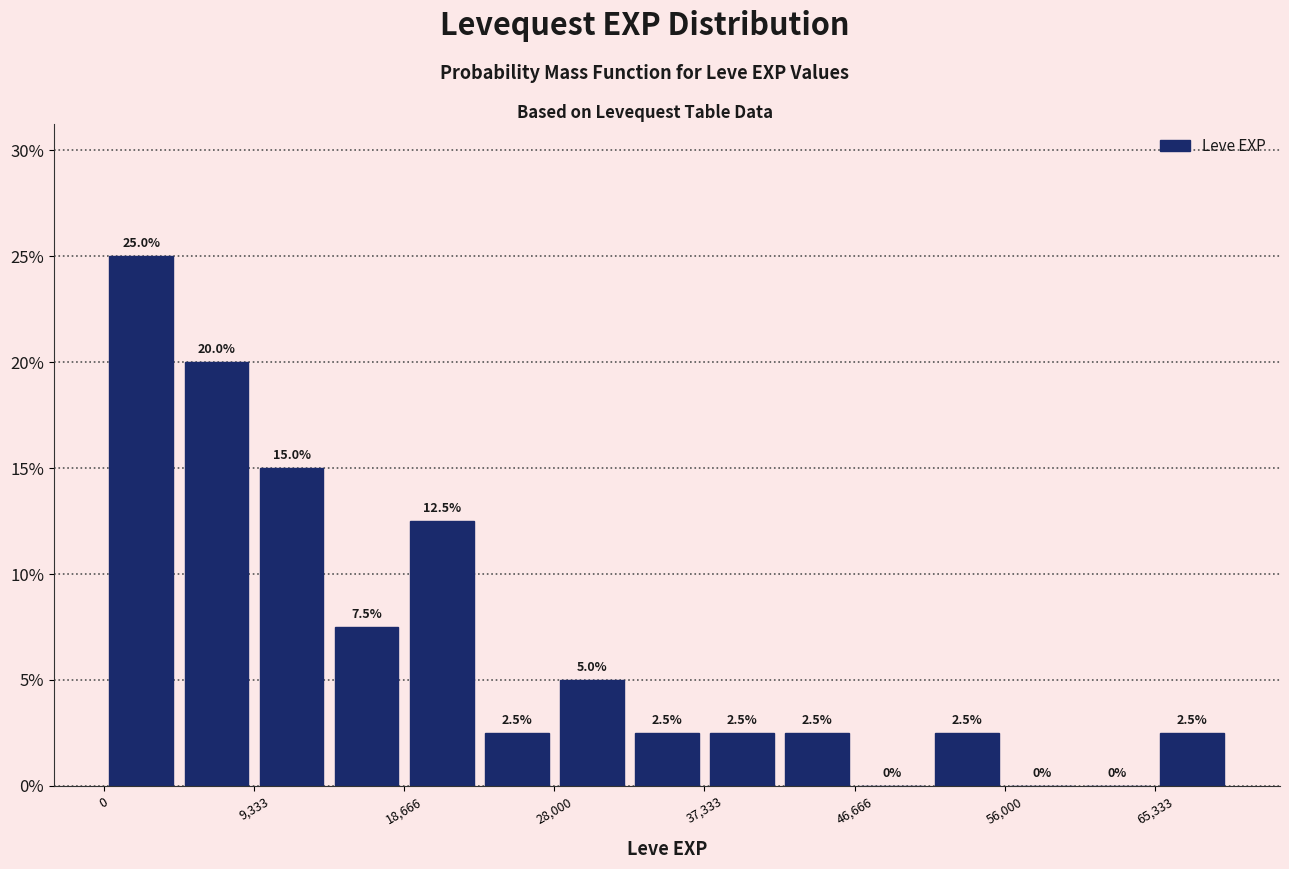

Reading left to right, list every bar in this chart as the range it spans on the x-axis followed by its height. The bar edges are not printed on the chart, so give them approximately, as read against the axis.

0 to 5000: 25.0
5000 to 9000: 20.0
9000 to 14000: 15.0
14000 to 19000: 7.5
19000 to 23000: 12.5
23000 to 28000: 2.5
28000 to 33000: 5.0
33000 to 37000: 2.5
37000 to 42000: 2.5
42000 to 47000: 2.5
47000 to 51000: 0.0
51000 to 56000: 2.5
56000 to 61000: 0.0
61000 to 65000: 0.0
65000 to 70000: 2.5